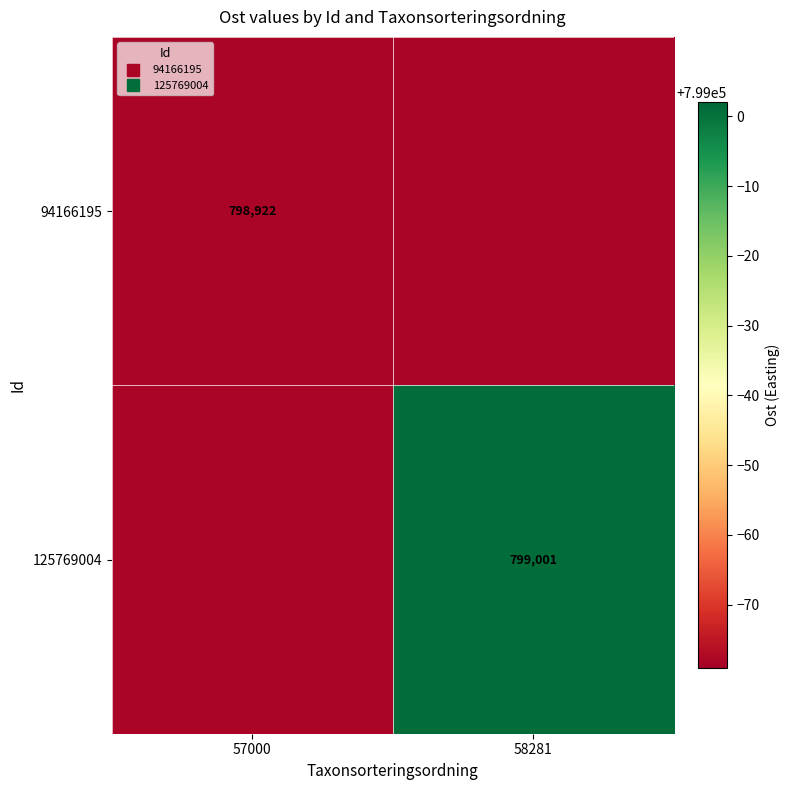

Which series has the largest total across all categories?

125769004